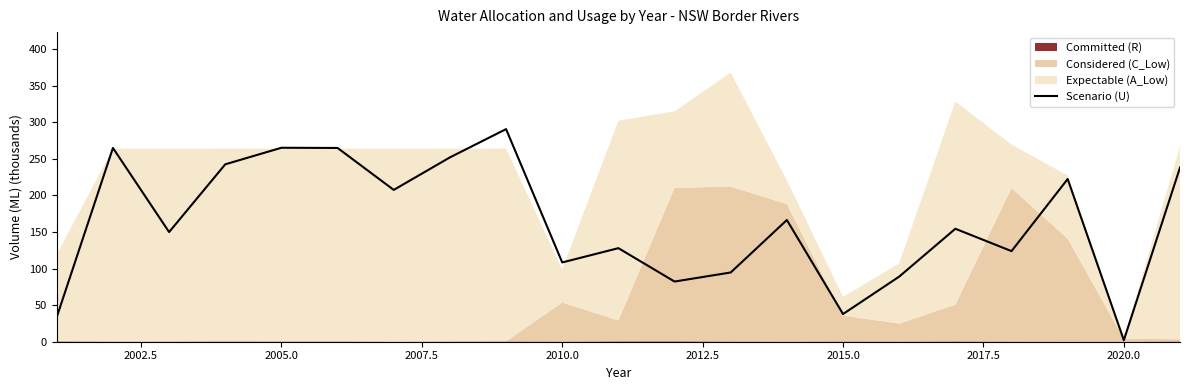

How many interior local valleys (lower than both neighbors) does the data have?

7